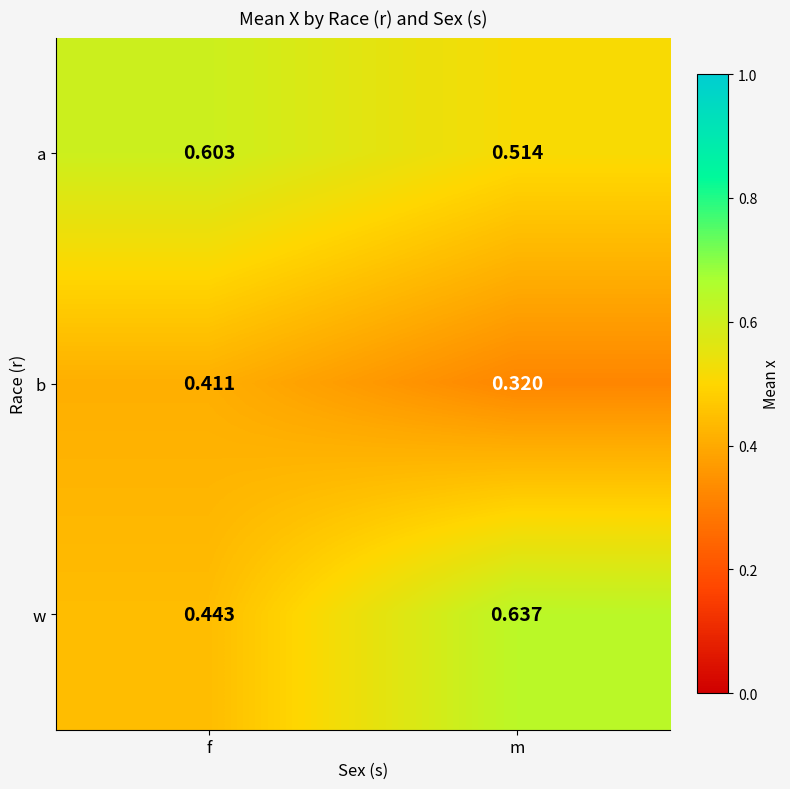

Which series changed the most between f and m?

w